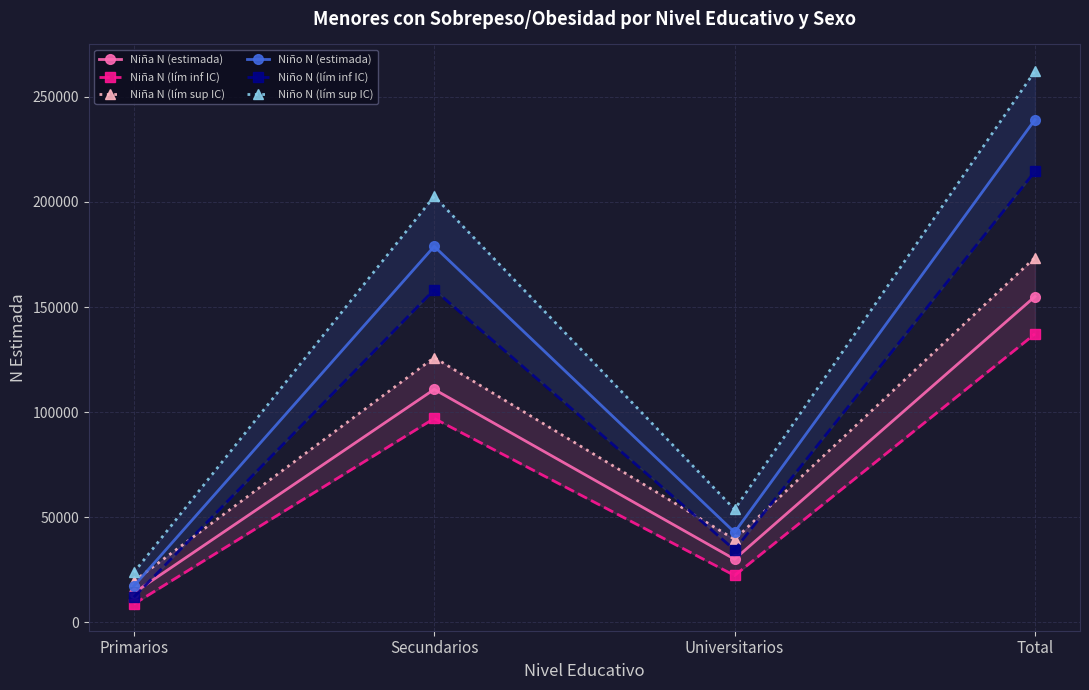

What position from the left is Secundarios?

2